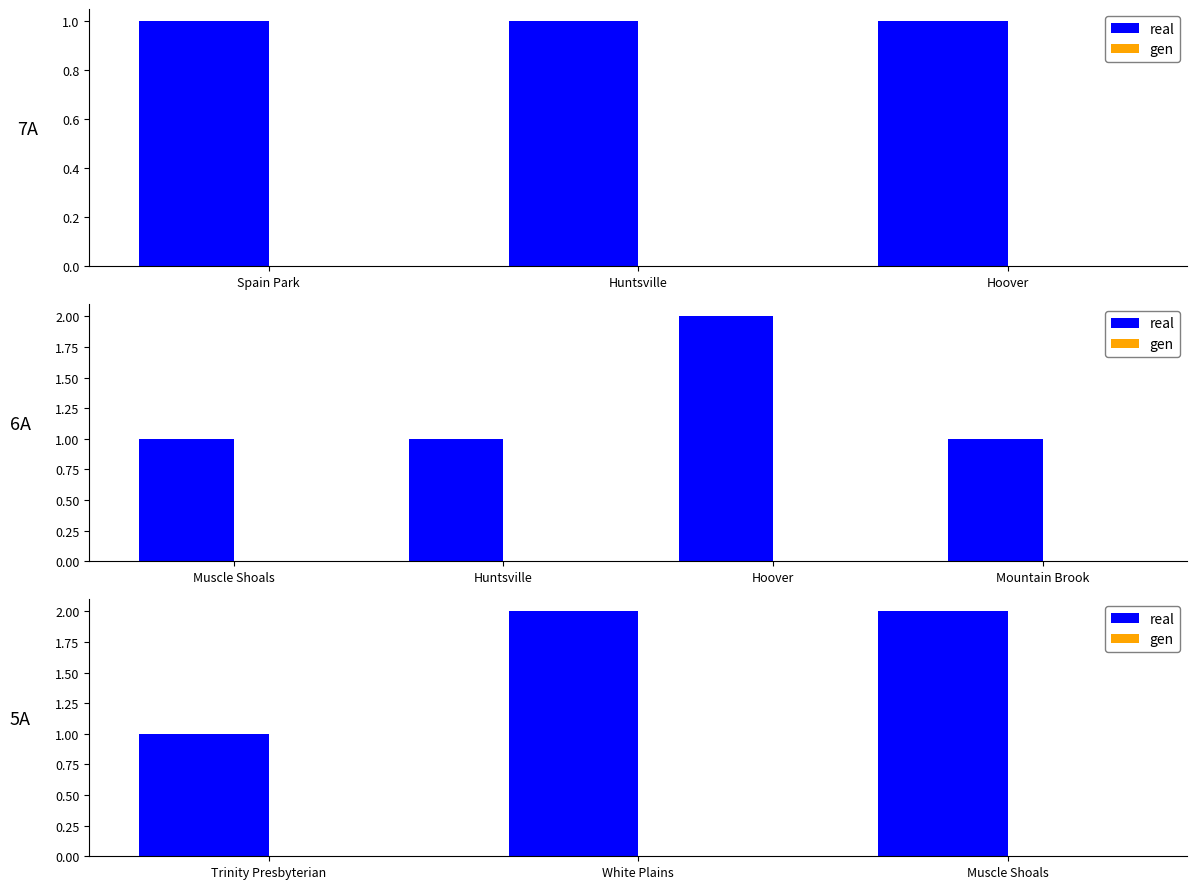

Is it true that real equals 1 at Muscle Shoals?

False